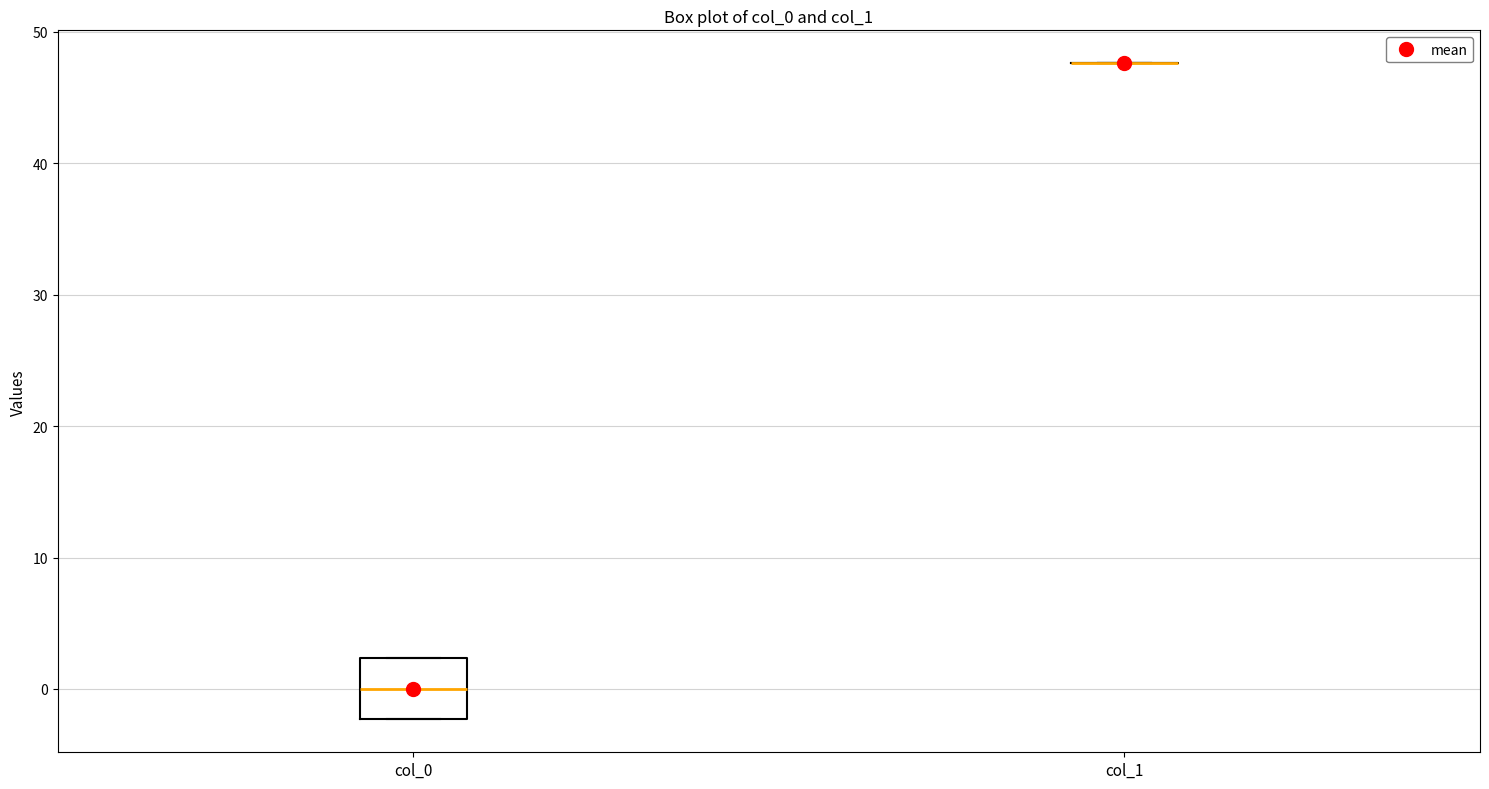

Comparing the boxes themselves (not the whiskers), which one is the tallest?

col_0